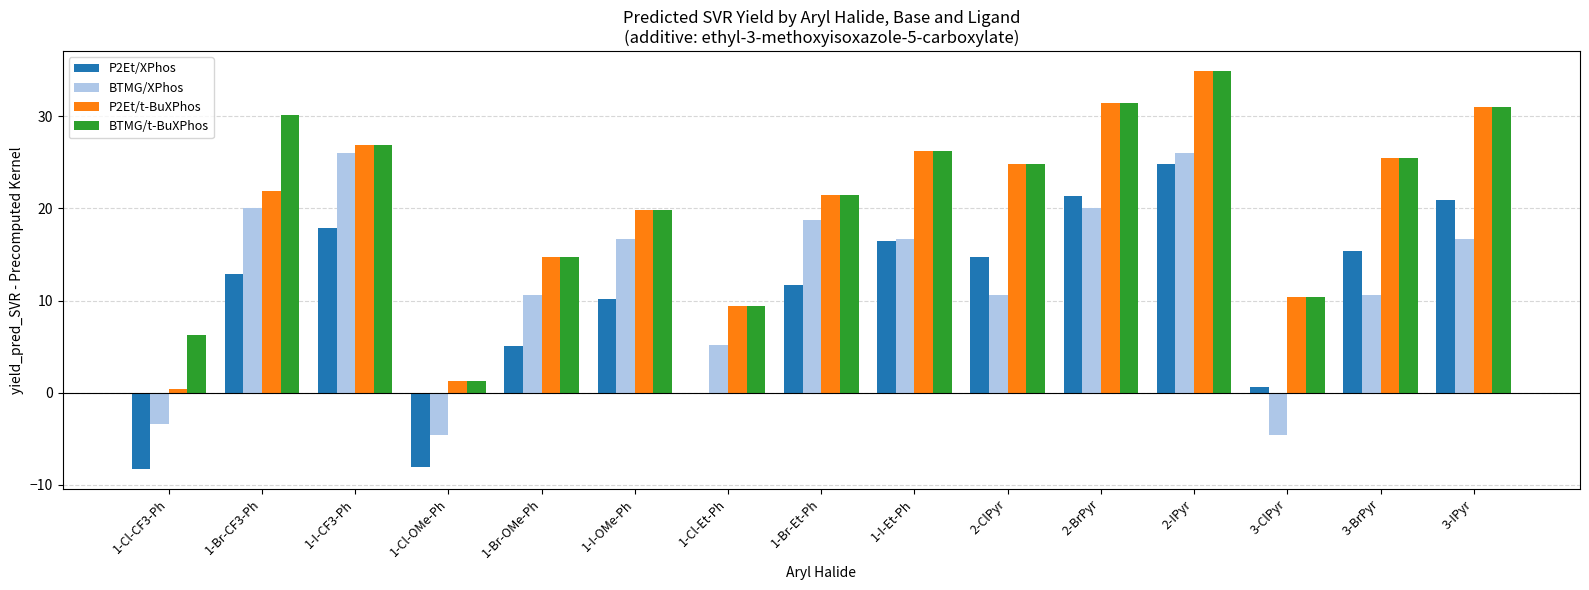

How many data points in P2Et/XPhos are above 12?

8